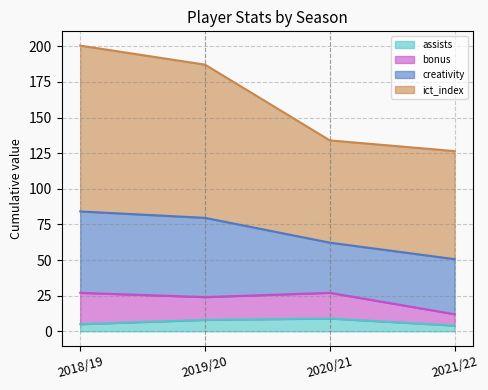

How many data points in ict_index are less than 187?

2